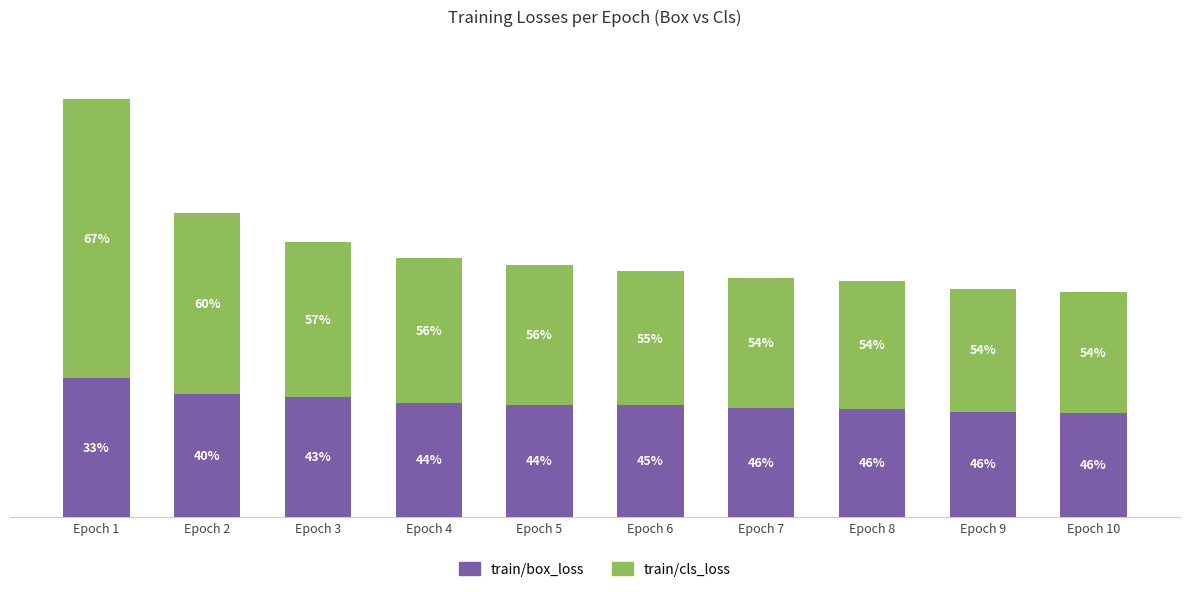

What are all the series names shown in the legend?

train/box_loss, train/cls_loss